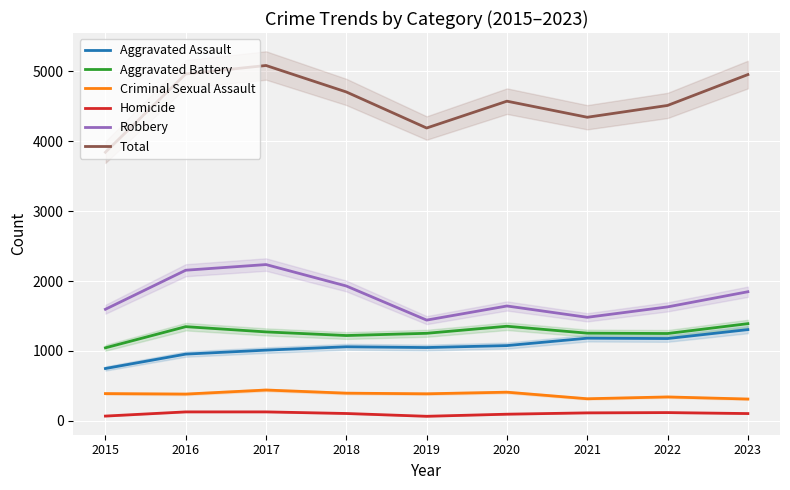

The Total series shows 4514 at 2022. True or false?

True